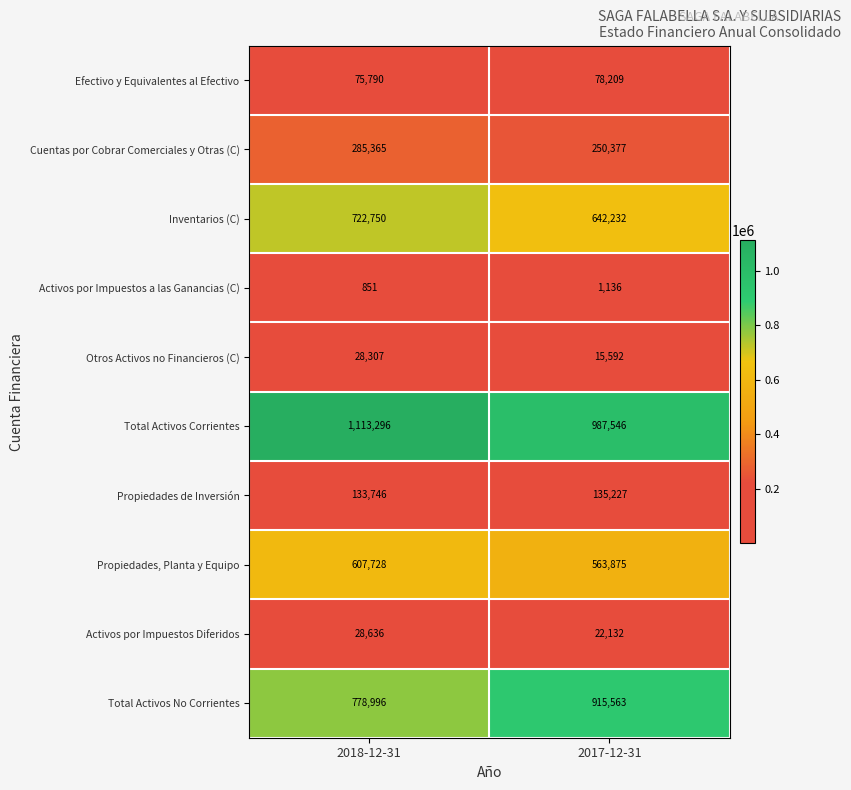

Is the value of Total Activos Corrientes at 2017-12-31 greater than the value of Activos por Impuestos a las Ganancias (C) at 2017-12-31?

Yes